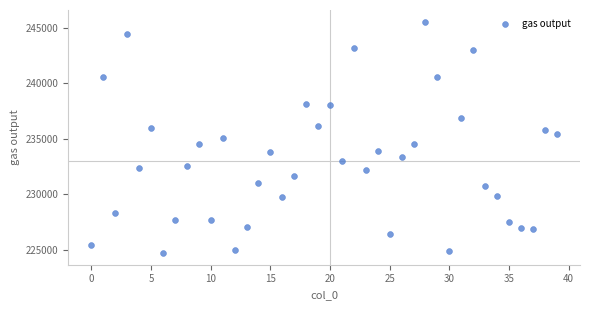

What is the range of Y values (max minus min)?

20854.3